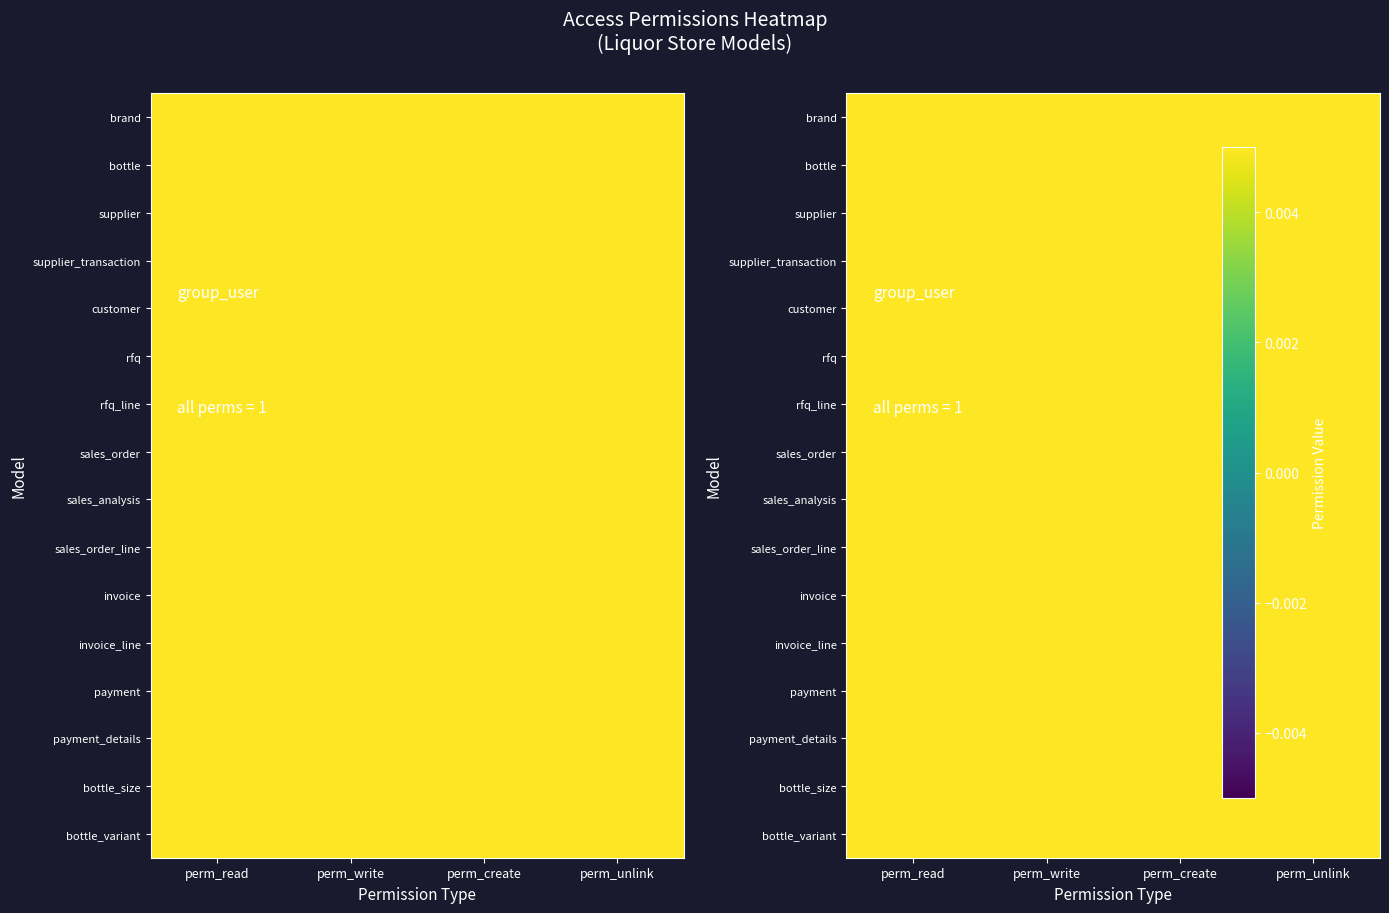

At which category is the sum across all series the highest?

perm_read